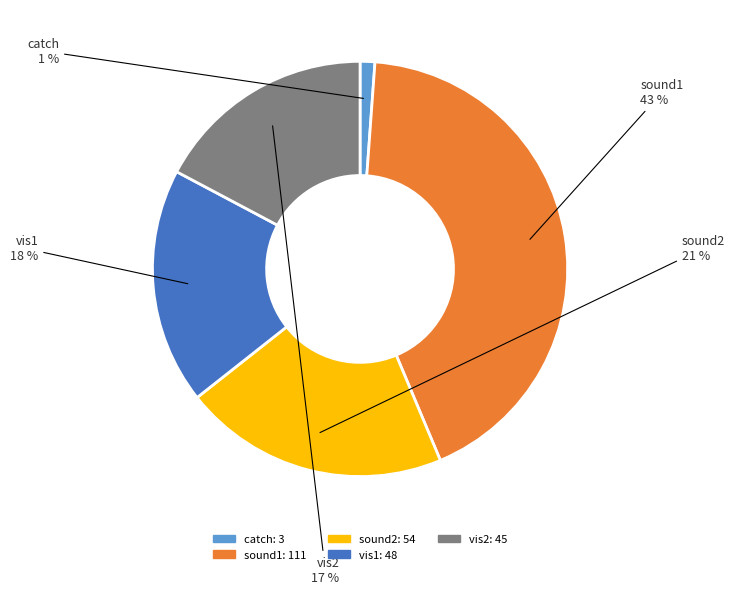

How many segments does this pie chart have?

5